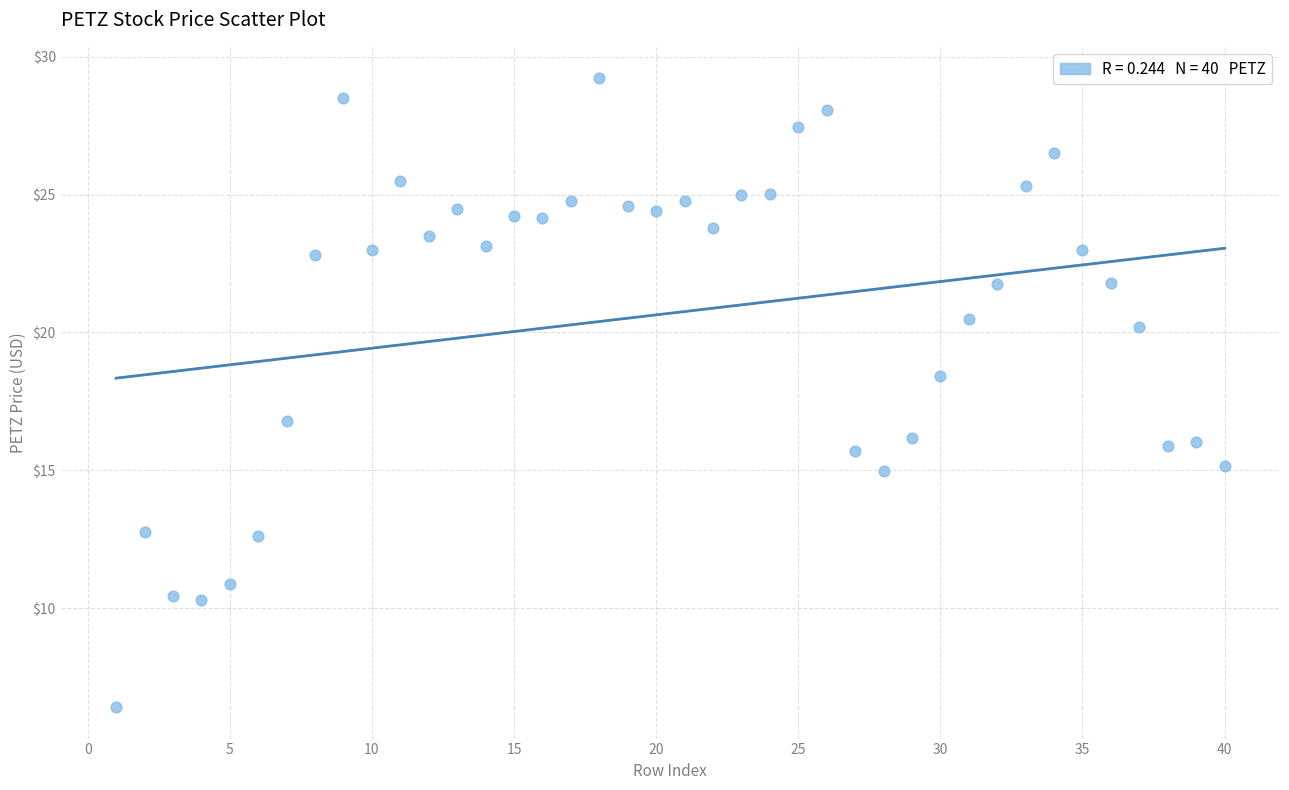

What is the range of X values (max minus min)?

39.0